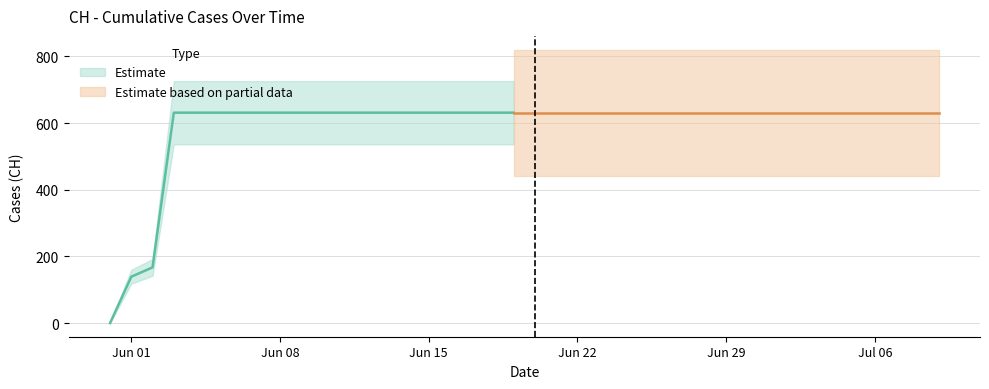

Does the chart display data point markers on the line(s)?

No